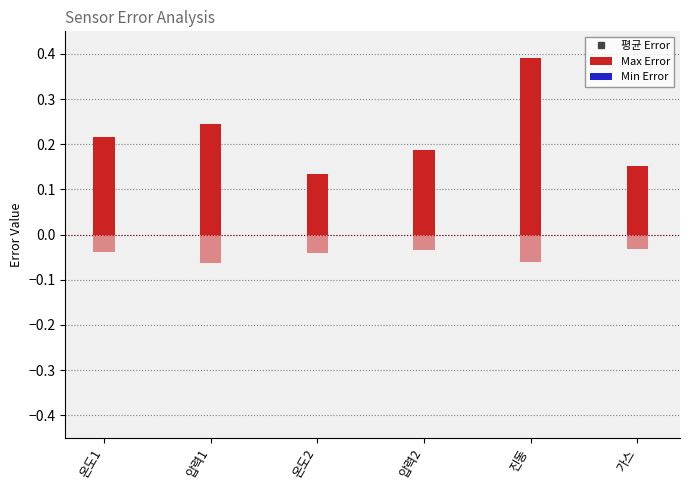

Which series changed the most between 온도2 and 압력2?

Max Error